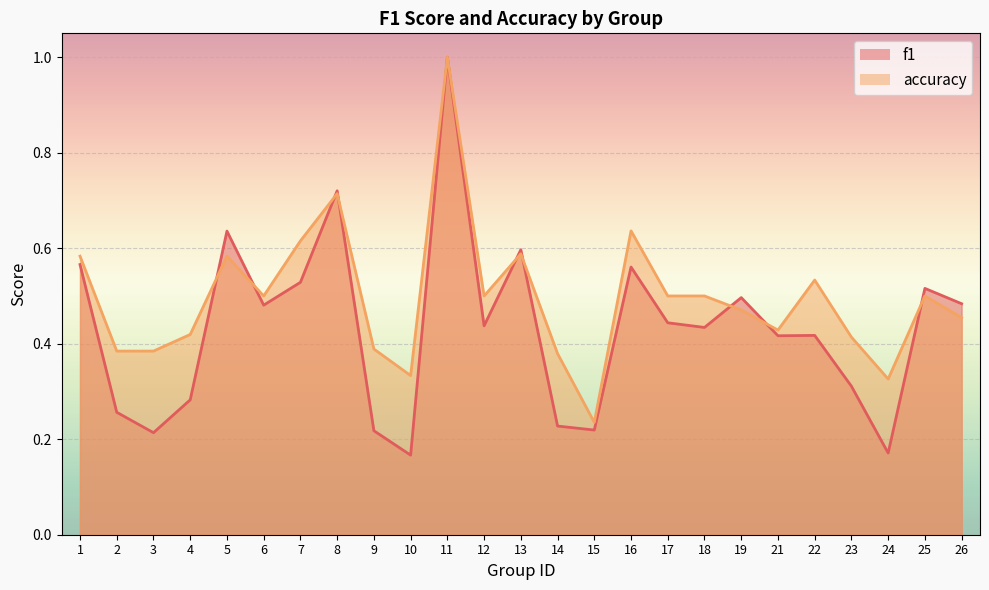

In accuracy, how many points are lower than both neighbors (excluding endpoints)?

6